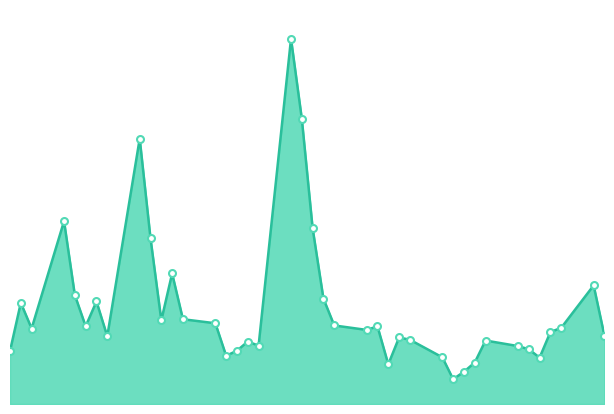

True or false: the data has more than 2 interior local peaks.

True